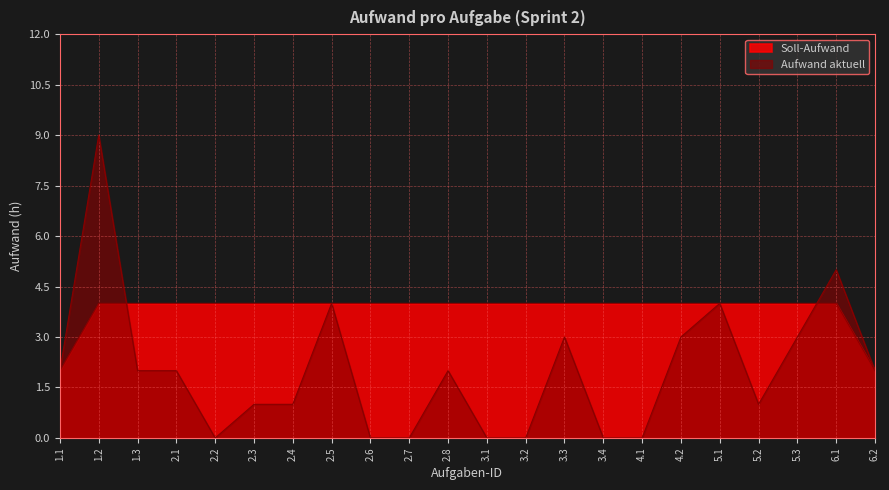

Where do Aufwand aktuell and Soll-Aufwand first cross each other?

1.2 and 1.3